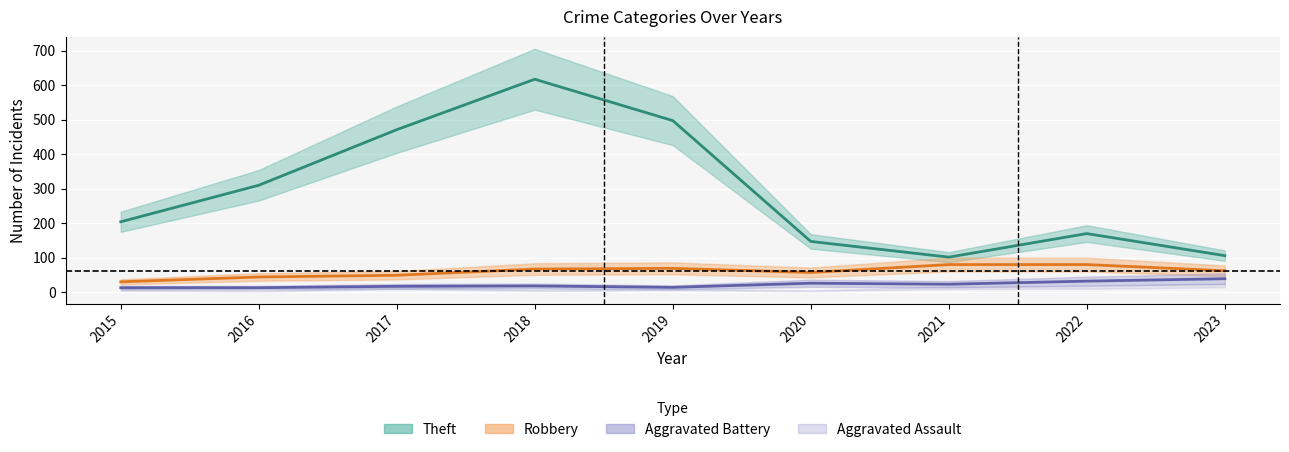

Does the chart display data point markers on the line(s)?

No